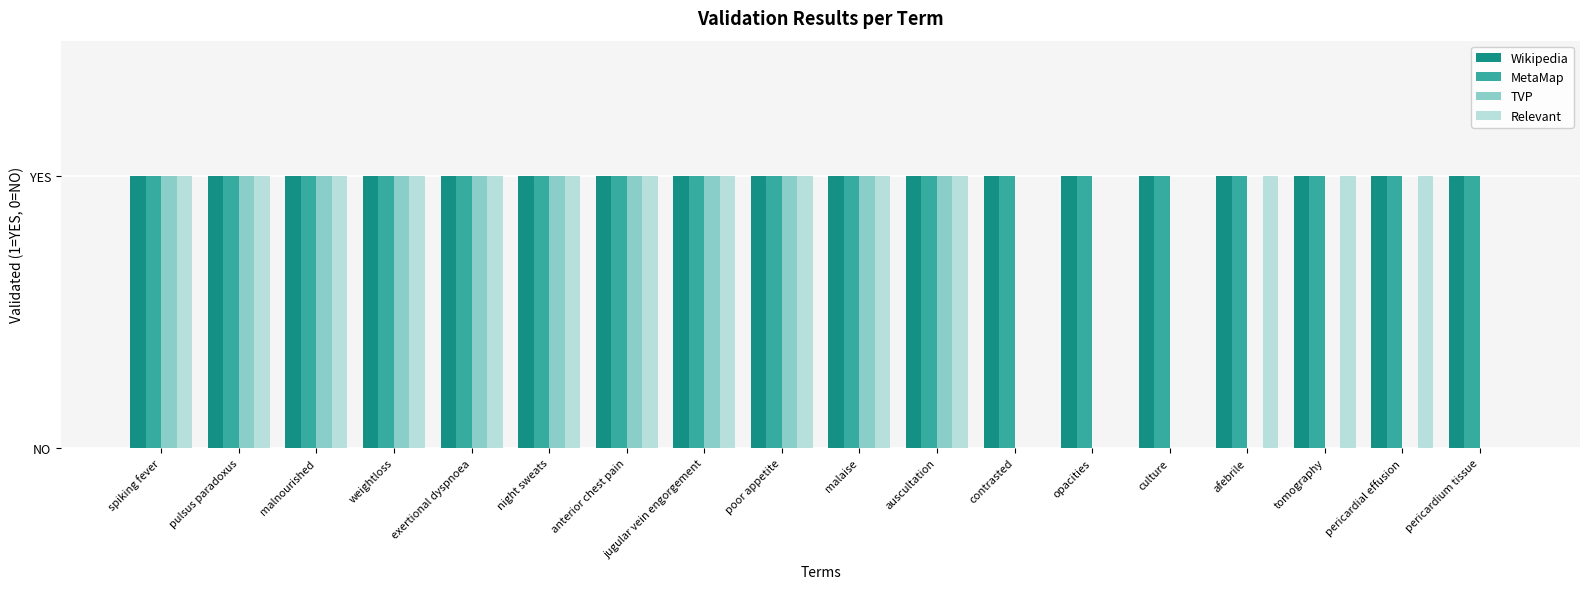

What is the greatest value displayed?

1